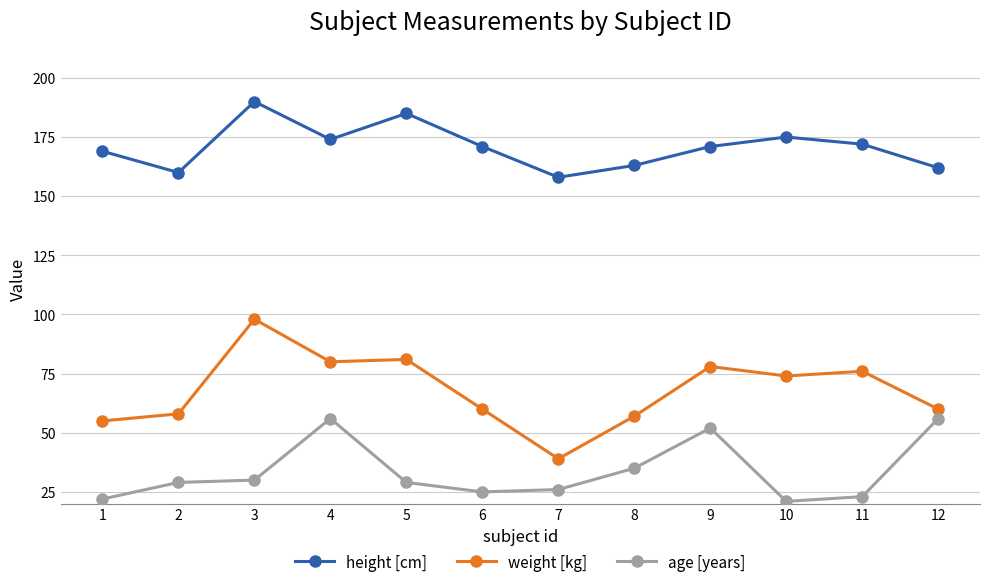

List the series in order of their peak value, lowest first.

age [years], weight [kg], height [cm]